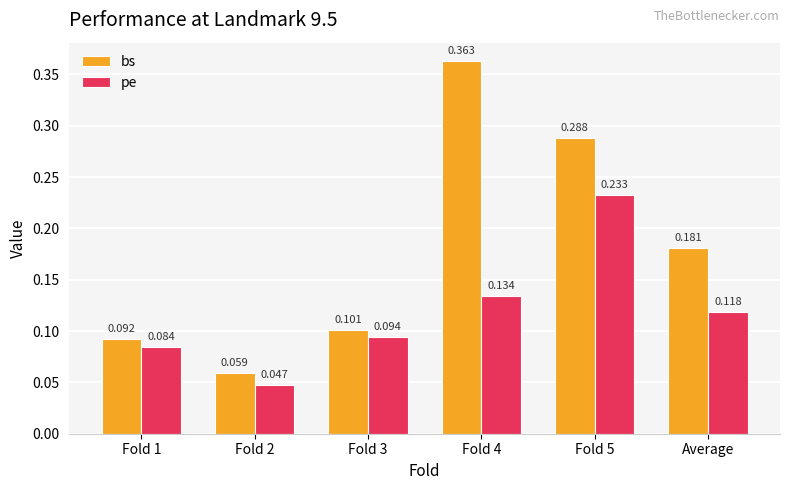

Is the value of bs at Fold 5 greater than the value of pe at Fold 1?

Yes